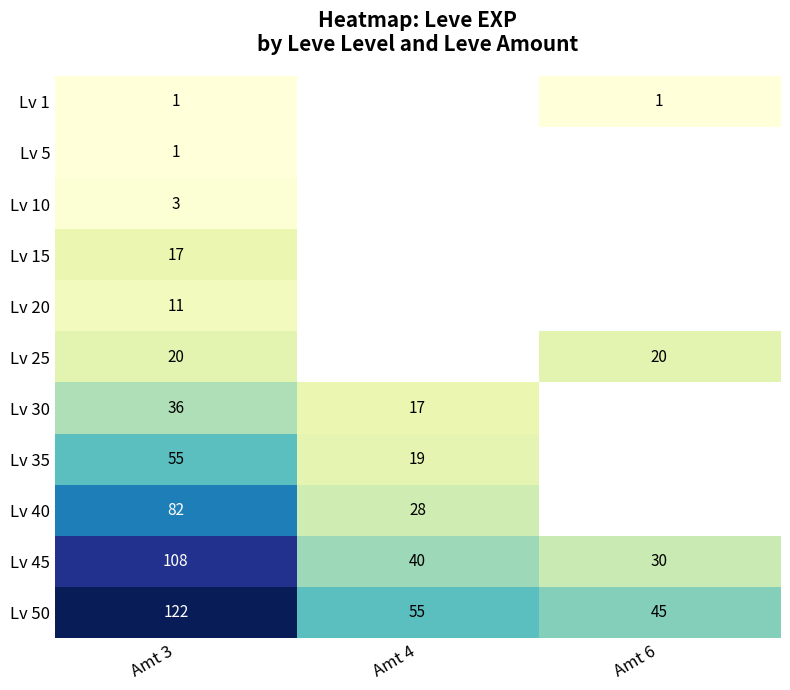

What is the difference between the highest and lowest values at Amt 3?

121